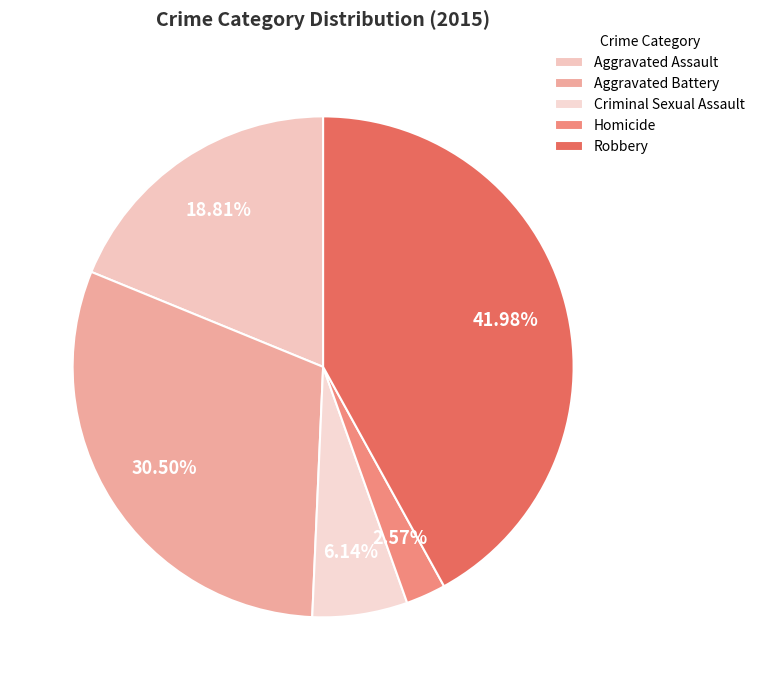

Does any single category account for the majority?

No